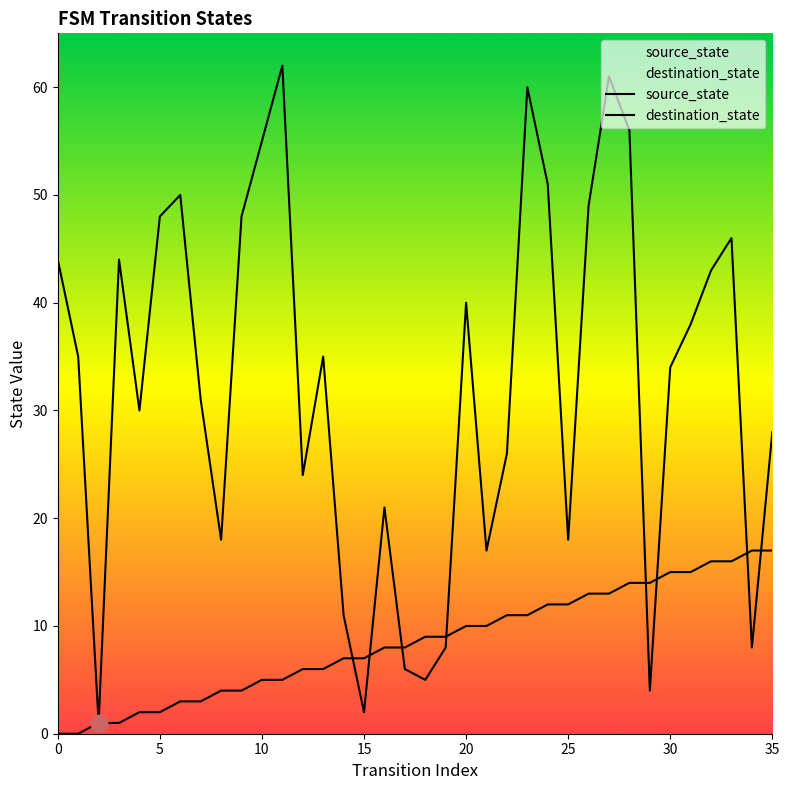

Does the chart display data point markers on the line(s)?

No